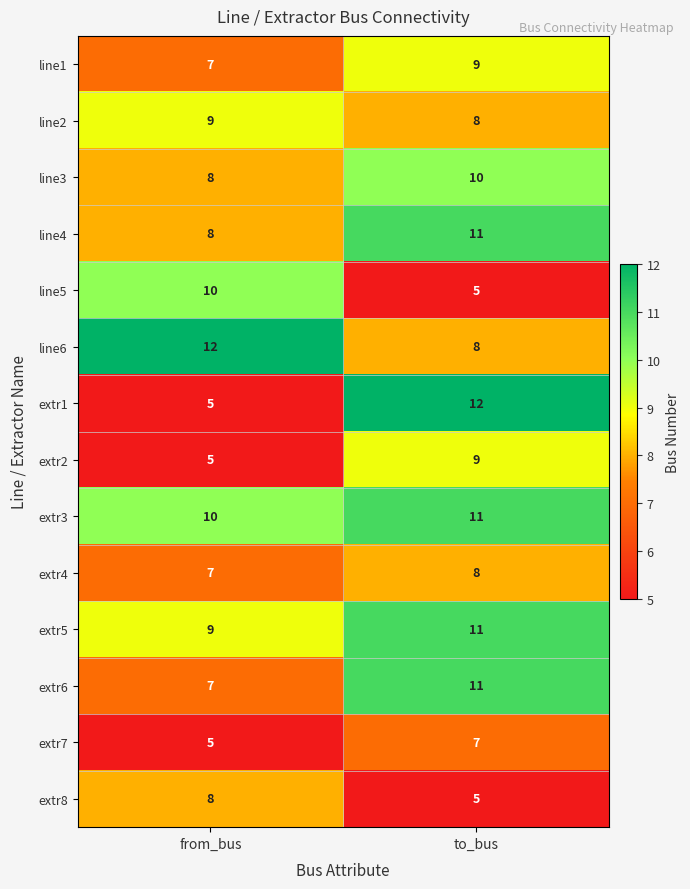

The extr5 series shows 4 at from_bus. True or false?

False